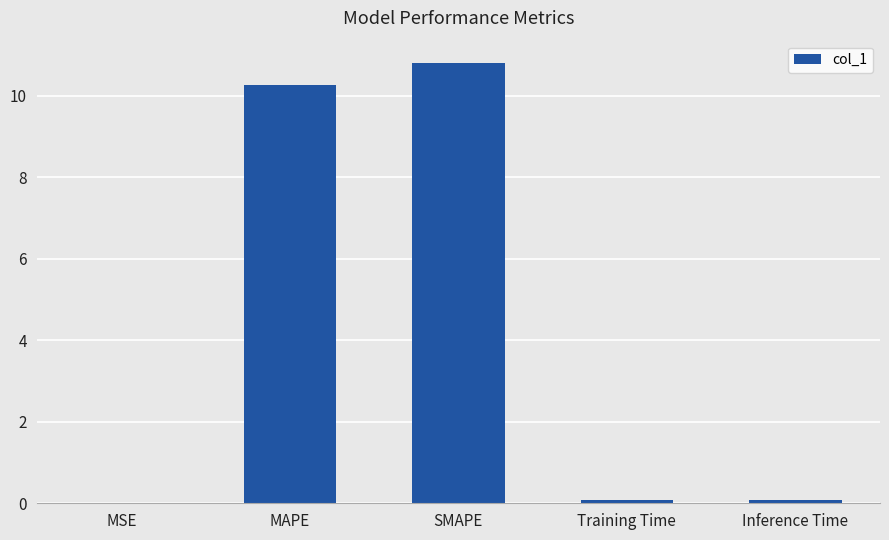

Is it true that the value at SMAPE is 10.8?

True